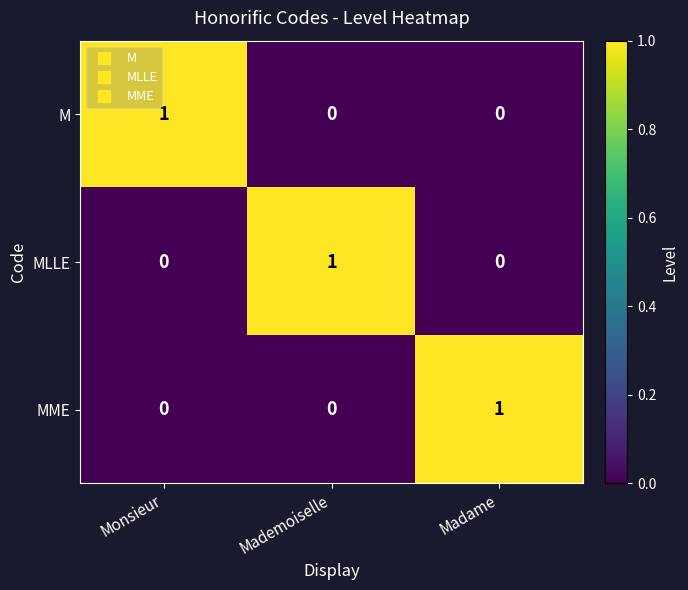

True or false: MME has a value of 0 at Mademoiselle.

True